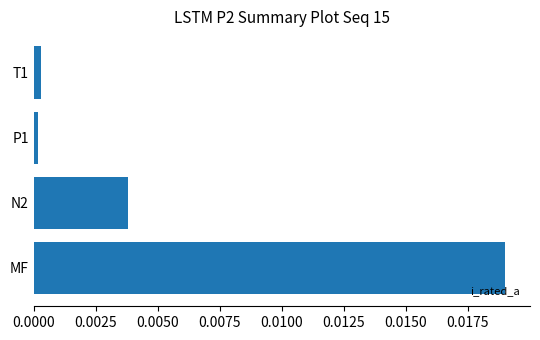

Is it true that the value at MF is 0.0?

True